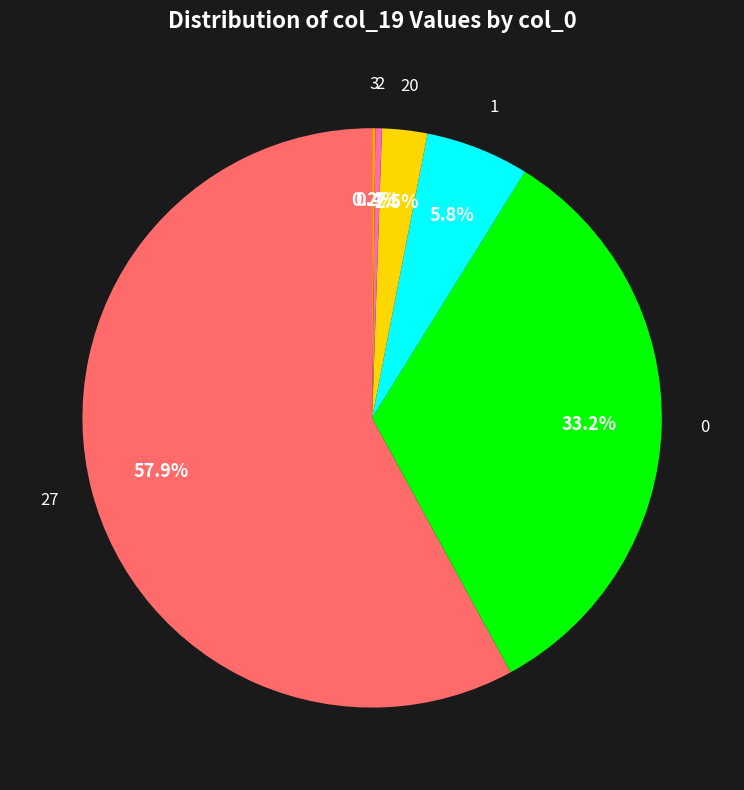

Is there a majority slice in this chart?

Yes